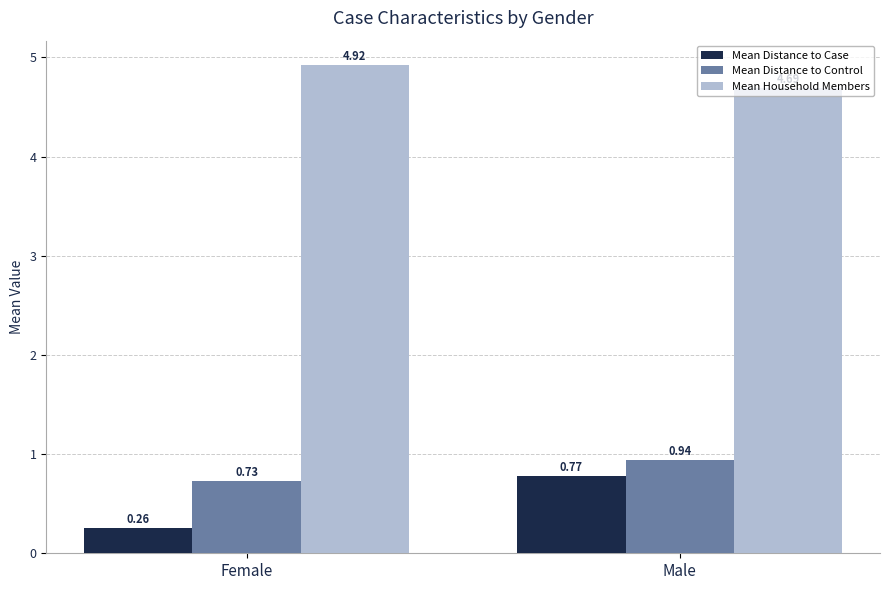

Between Female and Male, which series saw the biggest shift?

Mean Distance to Case